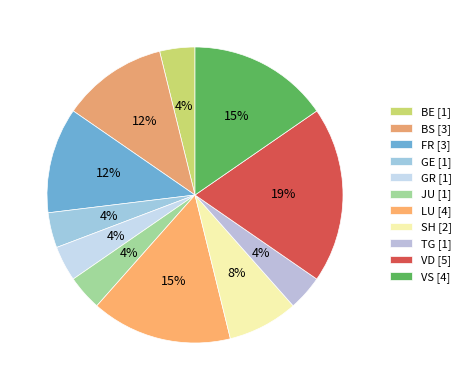

How many segments does this pie chart have?

11